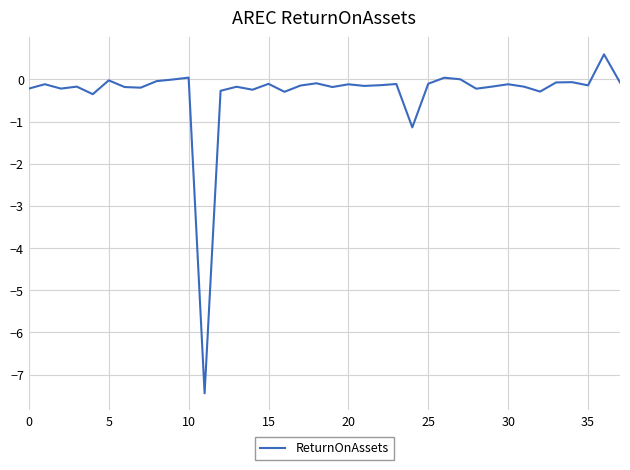

What is the difference between the maximum and minimum values?

8.0